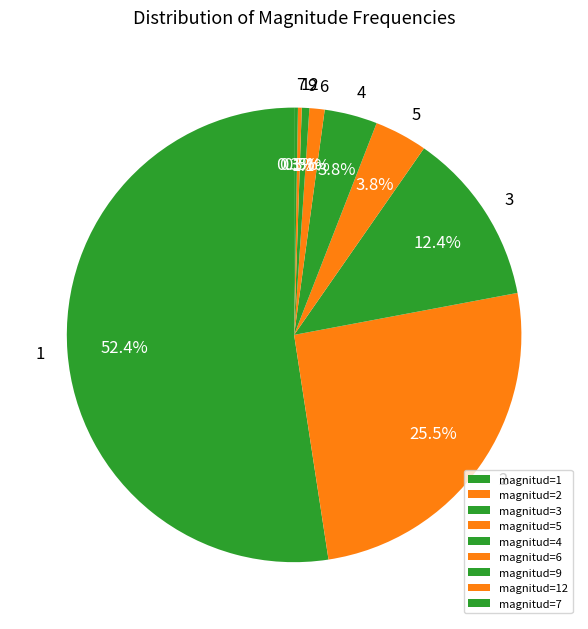

To the nearest percent, what is the difference between the 1 and 9 slice percentages?

52%